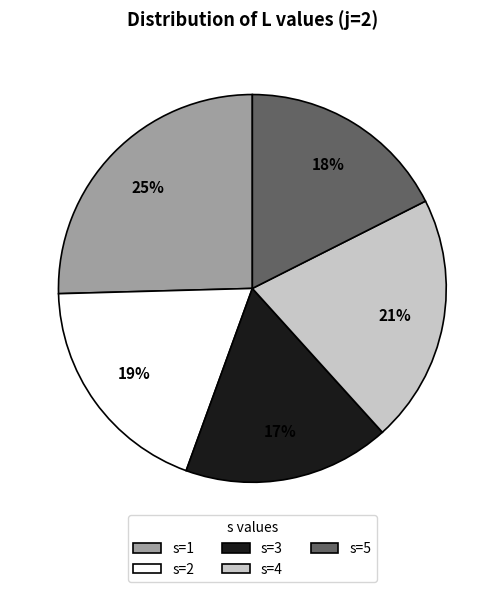

What is the largest slice in the pie chart?

s=1